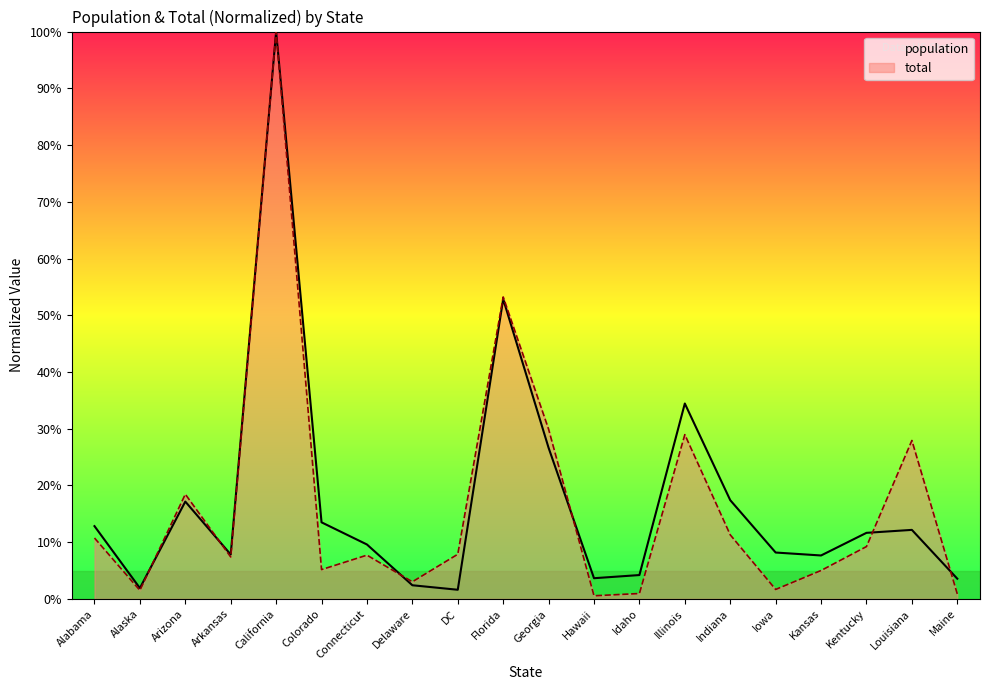

Which label corresponds to the largest value in the chart?

California